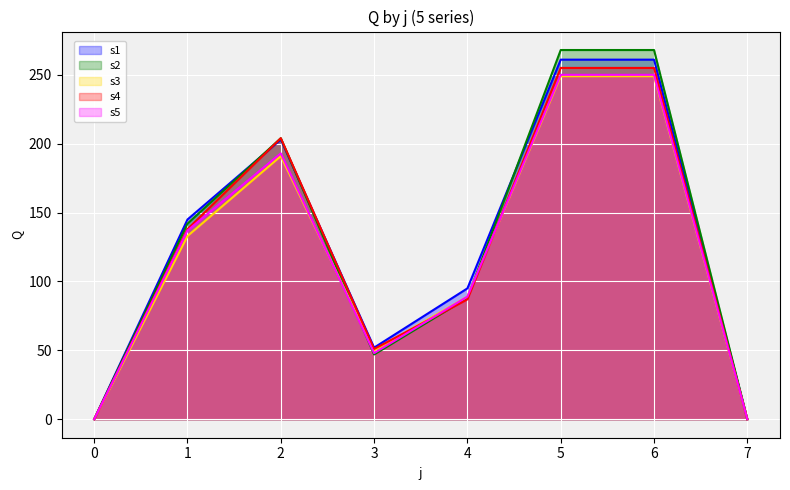

Reading left to right, extract all data points from this chart.

s1: 0=0	1=145	2=203	3=52	4=95	5=261	6=261	7=0
s2: 0=0	1=142	2=204	3=47	4=88	5=268	6=268	7=0
s3: 0=0	1=133	2=191	3=50	4=89	5=249	6=249	7=0
s4: 0=0	1=138	2=204	3=51	4=87	5=255	6=255	7=0
s5: 0=0	1=137	2=193	3=48	4=89	5=250	6=250	7=0